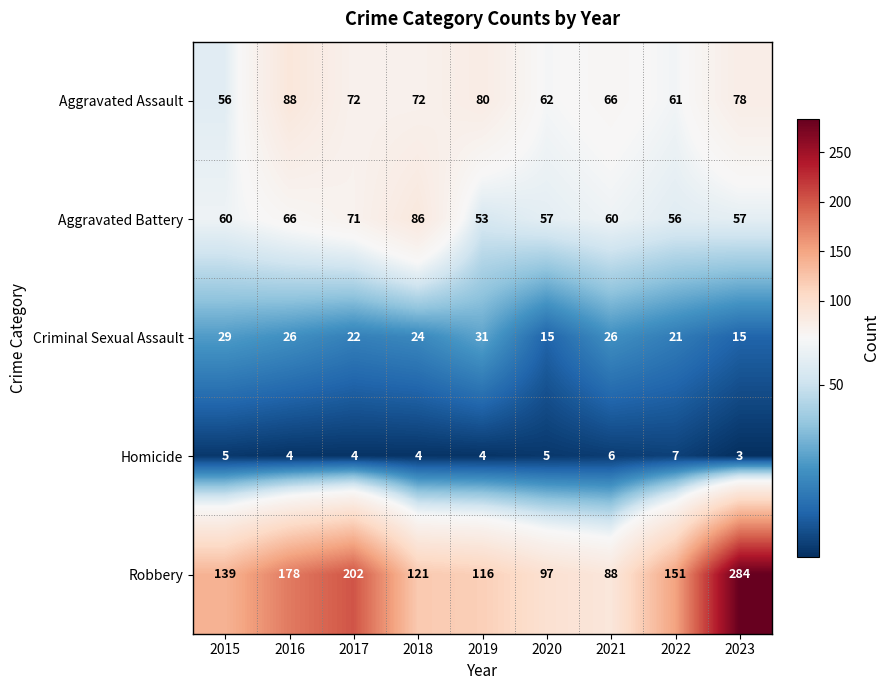

Which series has the widest spread of values?

Robbery